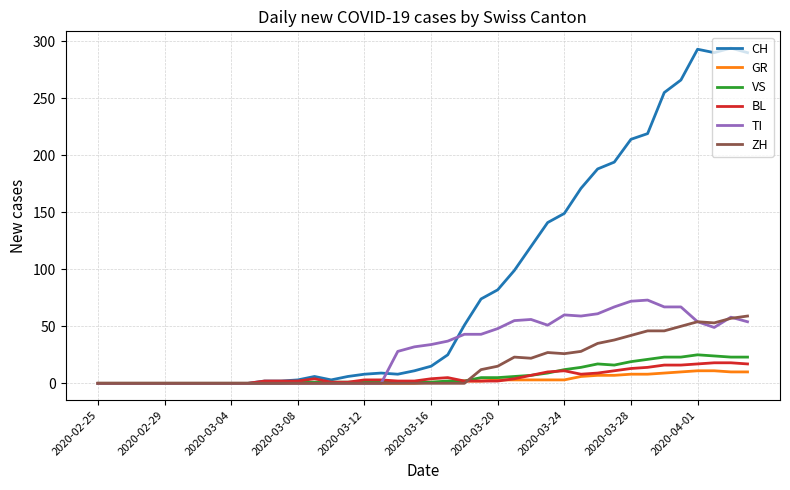

Which series has the largest total across all categories?

CH